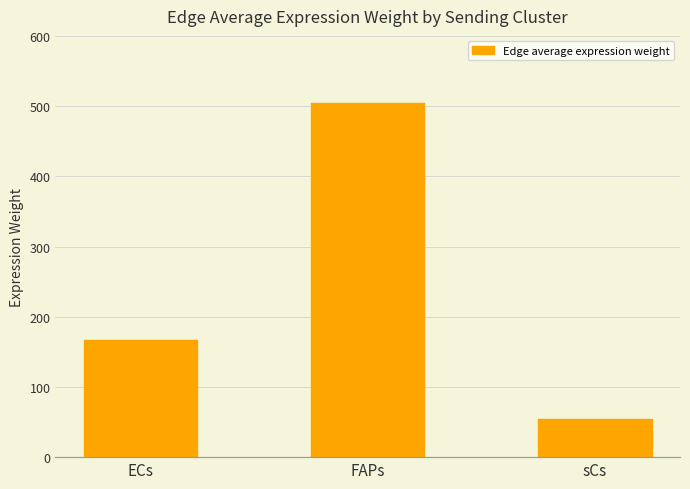

Is it true that the value at sCs is 54.9?

True